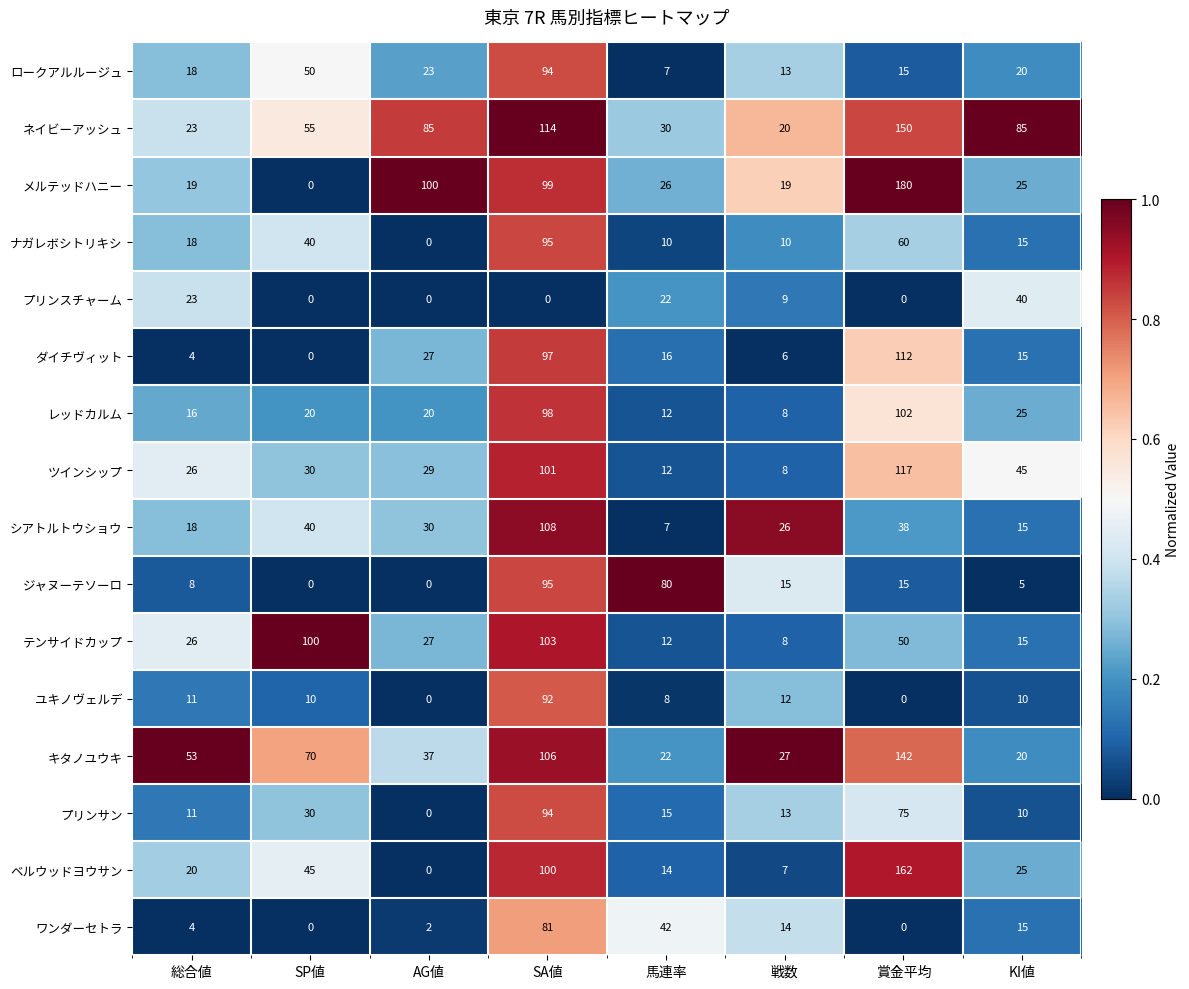

At how many categories does at least one series exceed 49?

7